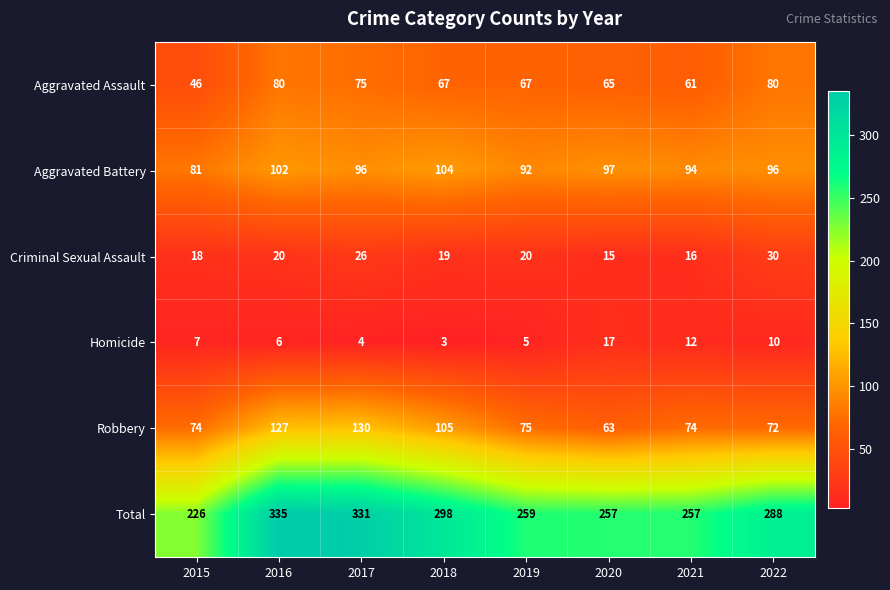

What is the difference between the second highest and second lowest values in the Robbery series?

55